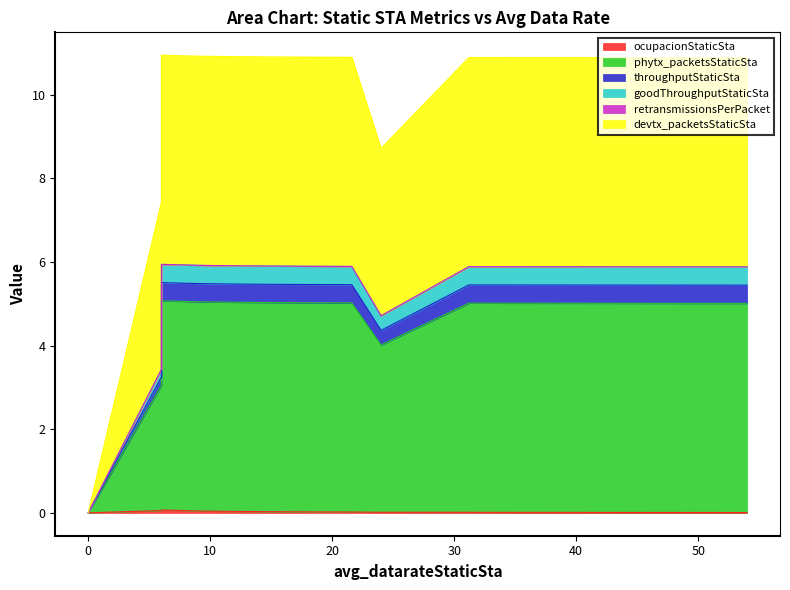

At which category does devtx_packetsStaticSta reach its first local peak?

6.0